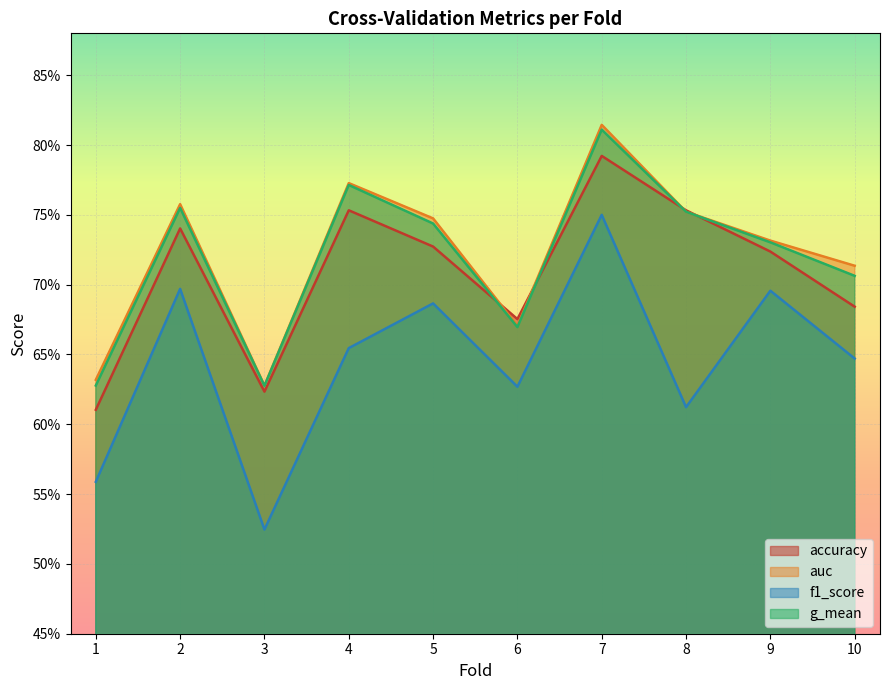

What is the minimum value for g_mean?

0.6